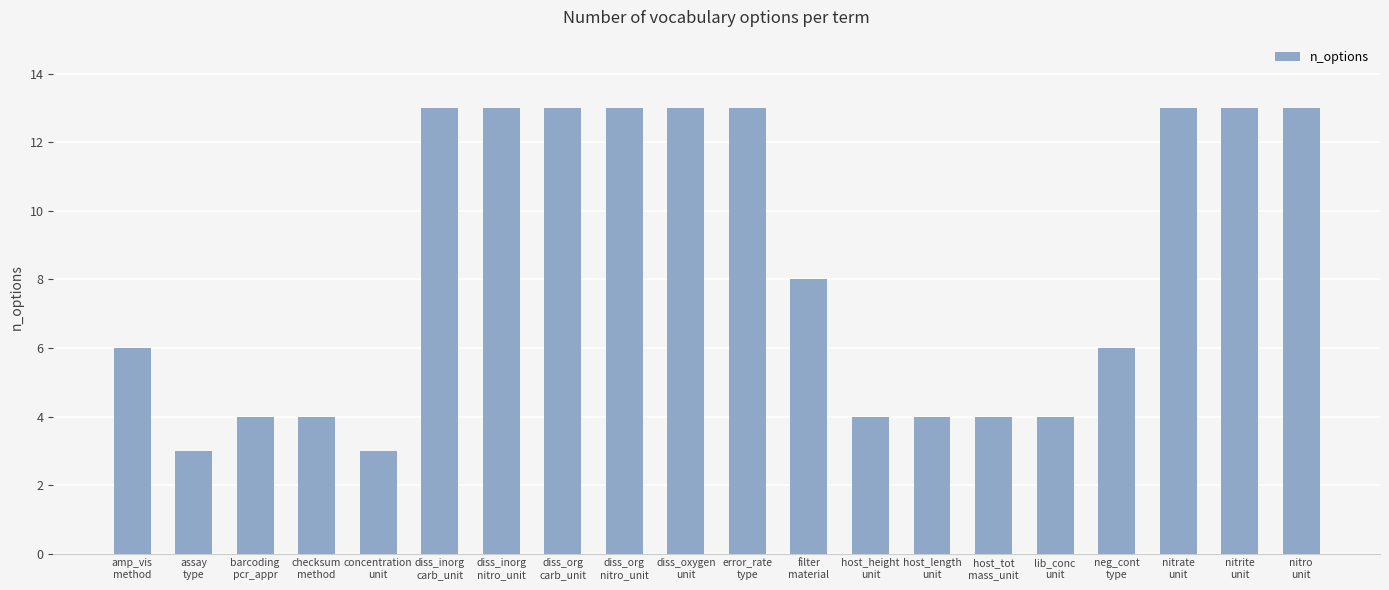

What is the label of the 6th bar from the left?

diss_inorg
carb_unit